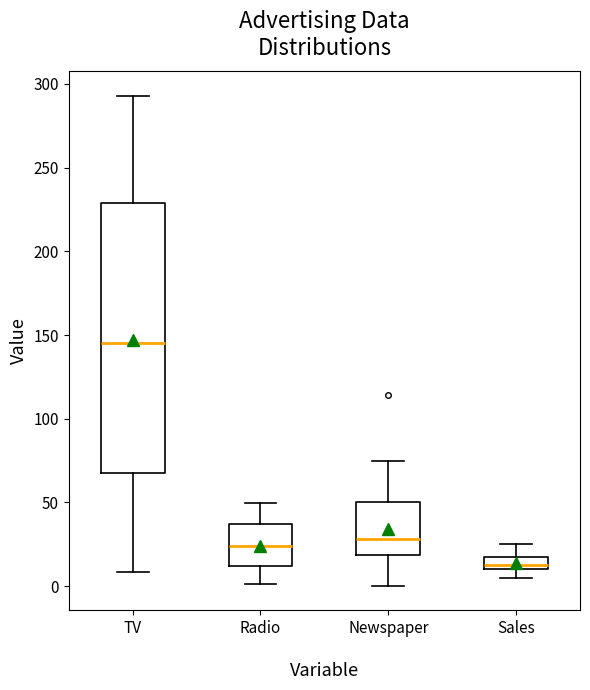

Reading left to right, transcribe this box plot: for each box, give where its median line is, the range the box spans, and where its two whiskers end, as read against the y-axis. The values are not printed on the chart, so give them approximately, as read against the axis.

TV: median 145, box 65 to 230, whiskers 10 to 295
Radio: median 25, box 10 to 35, whiskers 0 to 50
Newspaper: median 30, box 20 to 50, whiskers 0 to 75
Sales: median 15, box 10 to 20, whiskers 5 to 25